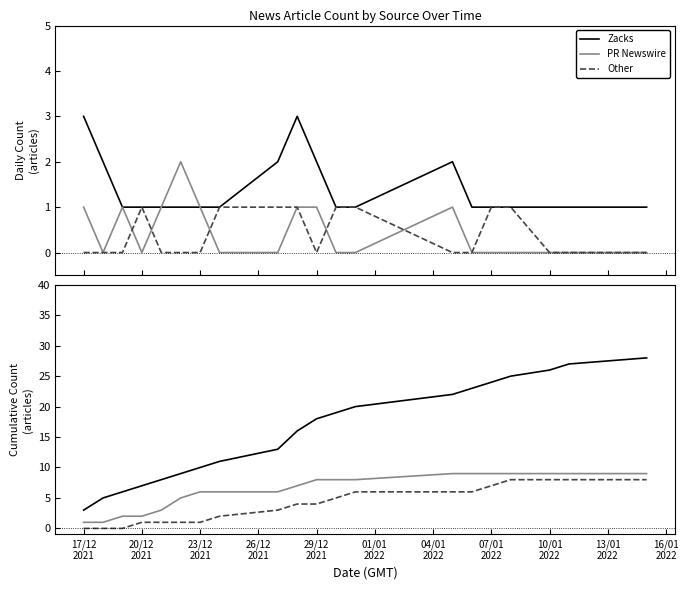

True or false: Zacks and Other cross at least once.

False